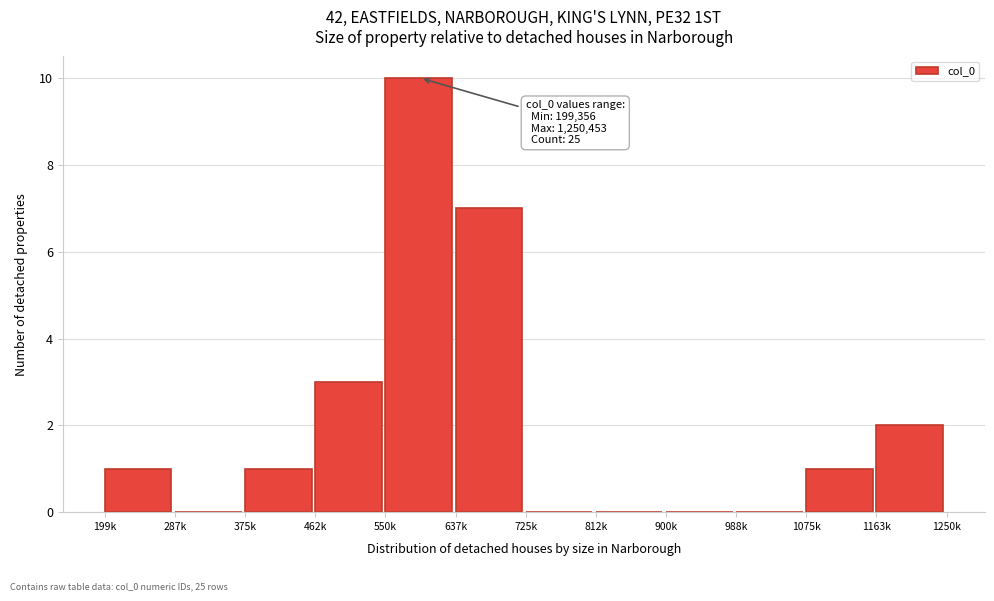

Reading left to right, extract all data points from this chart.

199k=1	287k=0	375k=1	462k=3	550k=10	637k=7	725k=0	812k=0	900k=0	988k=0	1075k=1	1163k=2